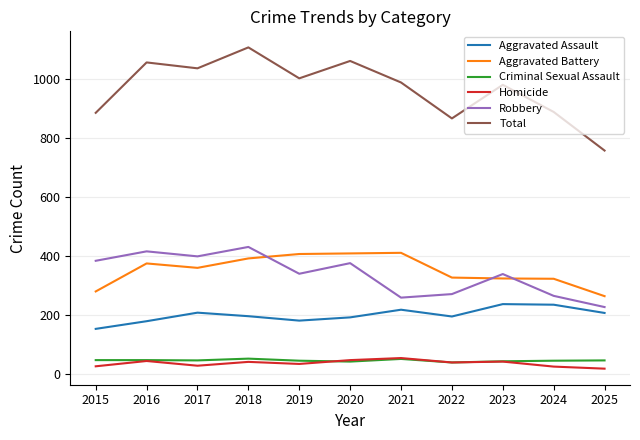

The value of Aggravated Assault at 2022 is 194. True or false?

True